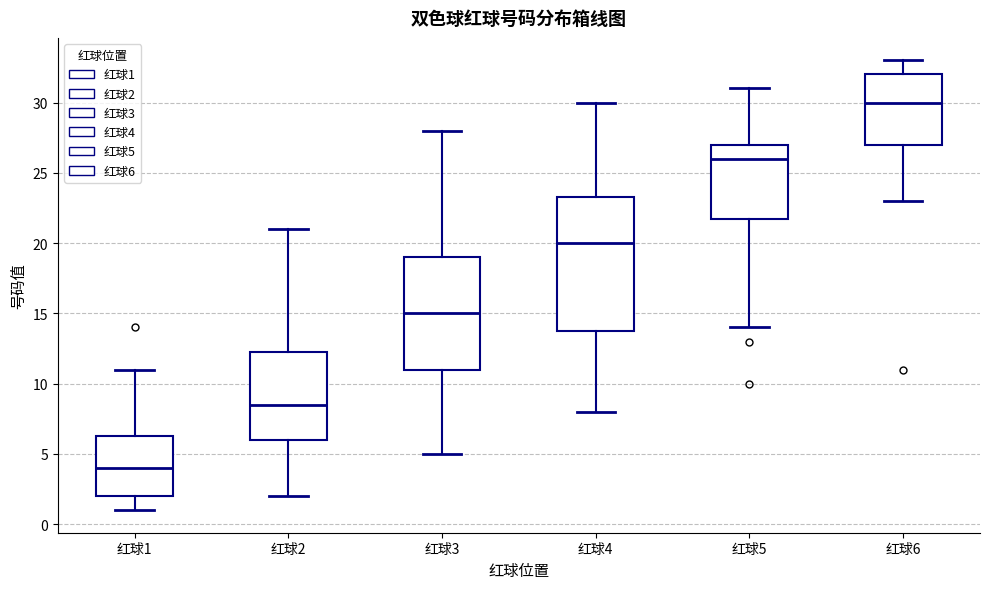

Reading left to right, read every box against the y-axis: the position of its median line, the range the box covers, and the ends of its whiskers. The values are not printed on the chart, so give them approximately, as read against the axis.

红球1: median 4.0, box 2.0 to 6.5, whiskers 1.0 to 11.0
红球2: median 8.5, box 6.0 to 12.5, whiskers 2.0 to 21.0
红球3: median 15.0, box 11.0 to 19.0, whiskers 5.0 to 28.0
红球4: median 20.0, box 14.0 to 23.5, whiskers 8.0 to 30.0
红球5: median 26.0, box 22.0 to 27.0, whiskers 14.0 to 31.0
红球6: median 30.0, box 27.0 to 32.0, whiskers 23.0 to 33.0